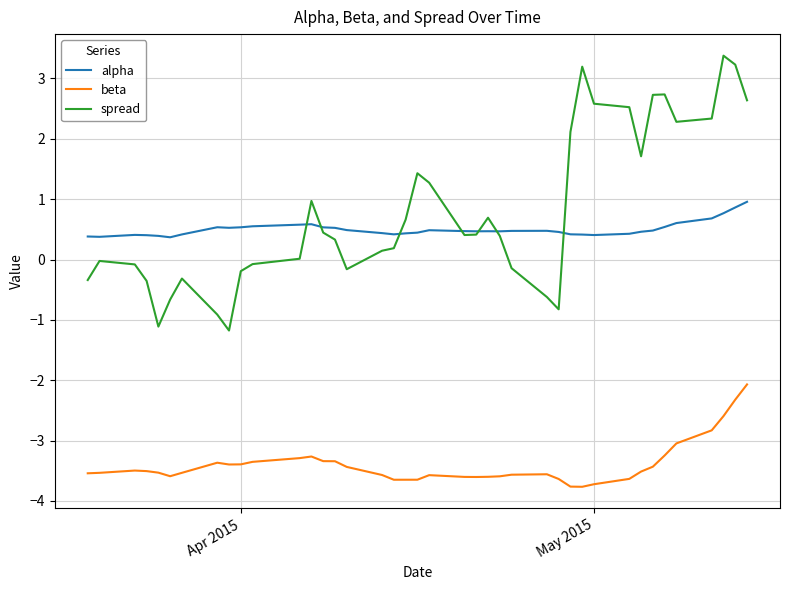

List the series in order of their peak value, highest first.

spread, alpha, beta